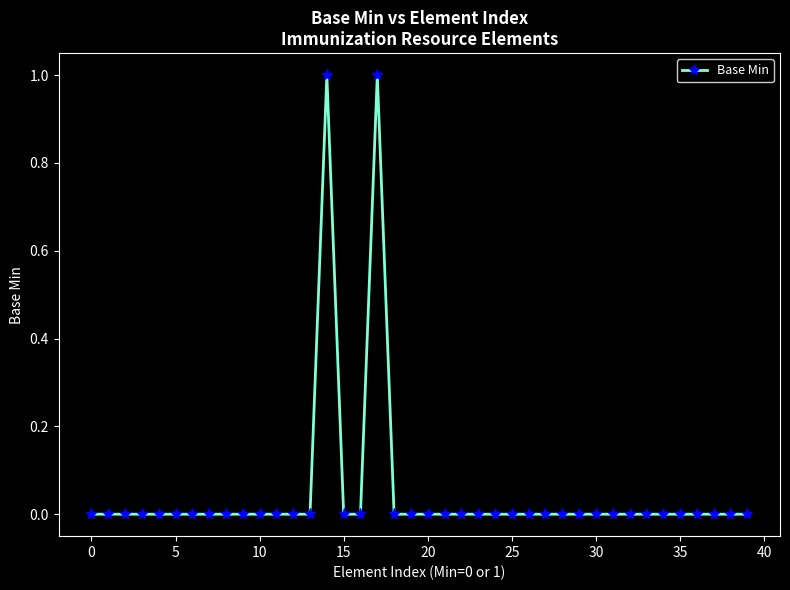

What is the difference between the maximum and minimum values?

1